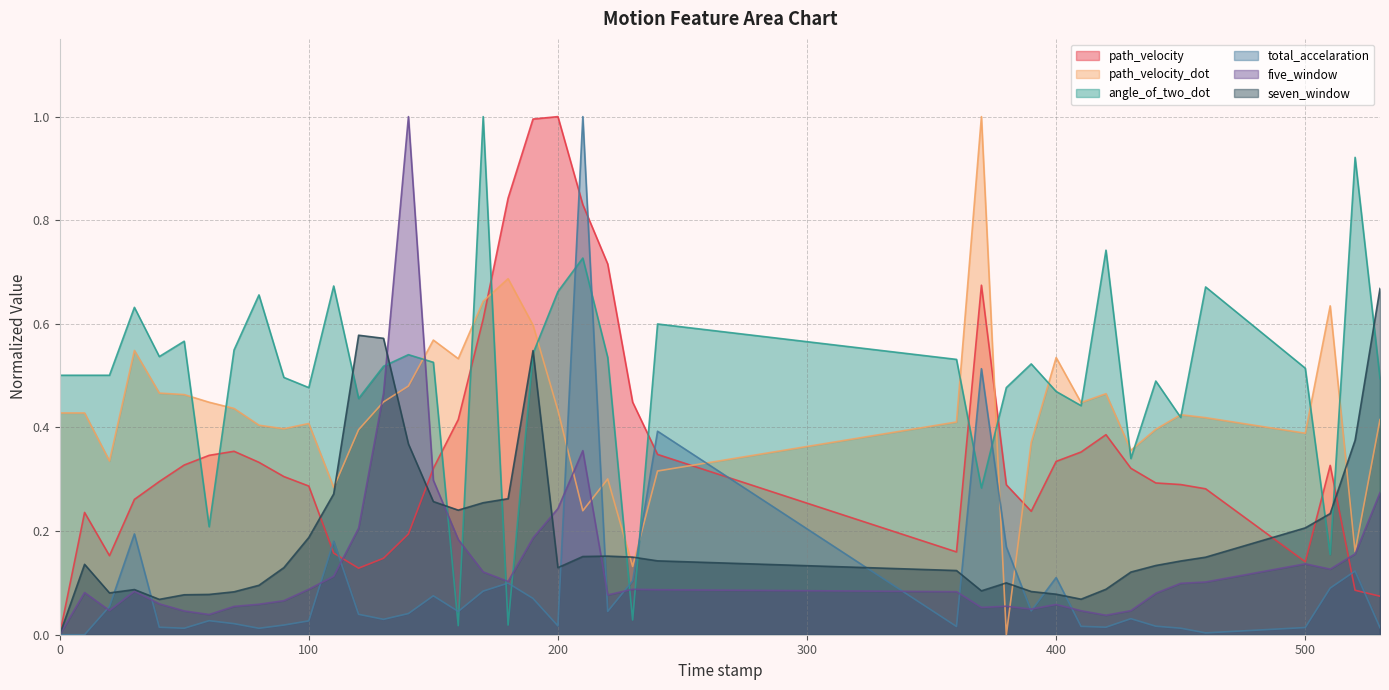

The value of path_velocity_dot at 180.0 is 1.0. True or false?

False